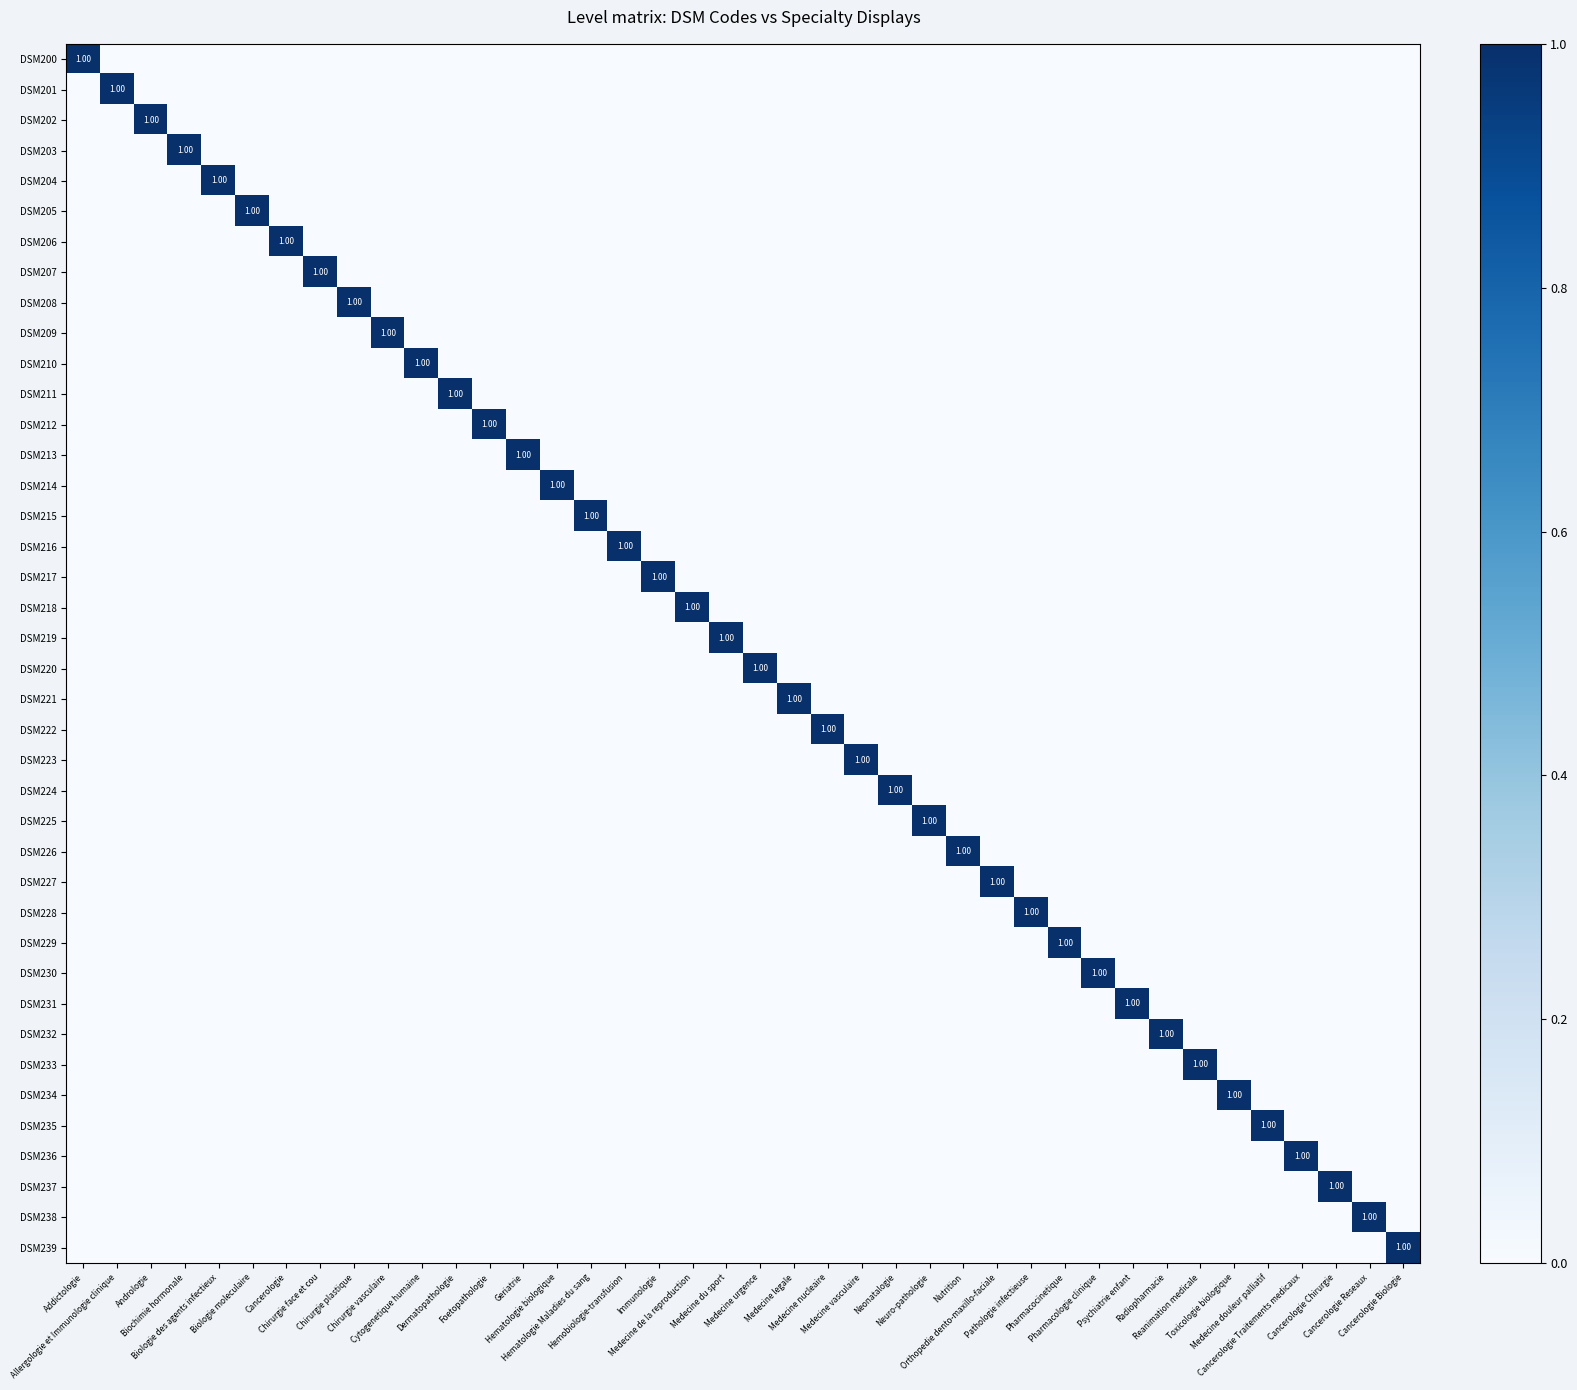

What is the greatest value displayed?

1